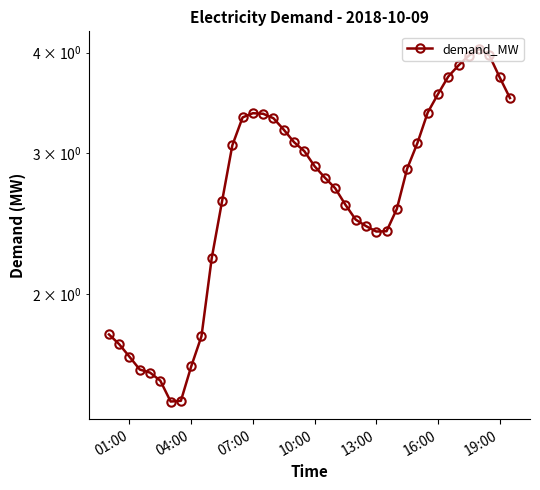

What is the value of the 24th point from the left?

2.6